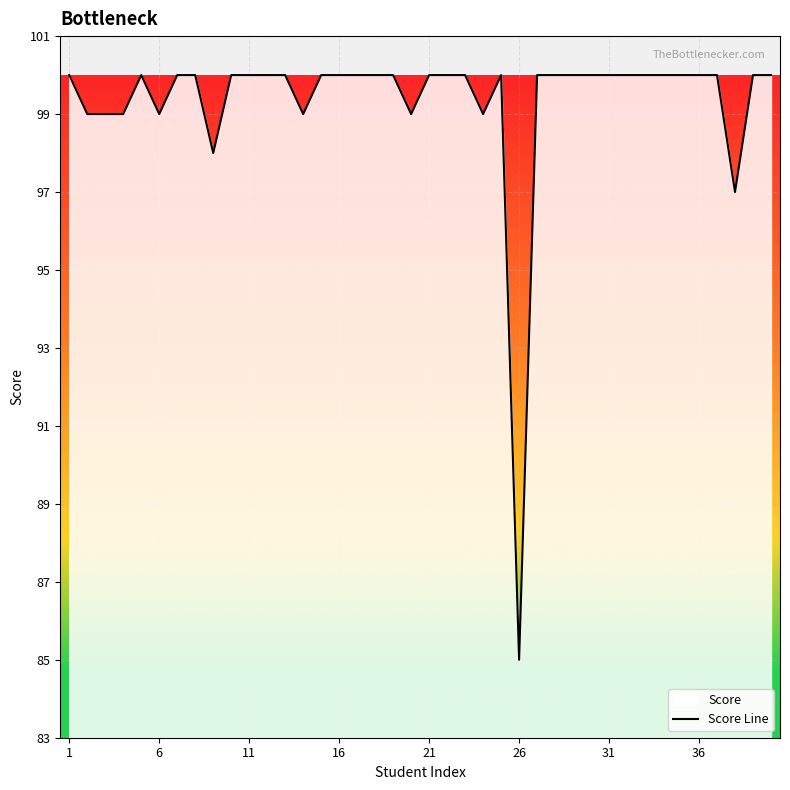

Is it true that the value at 1 is 100?

True